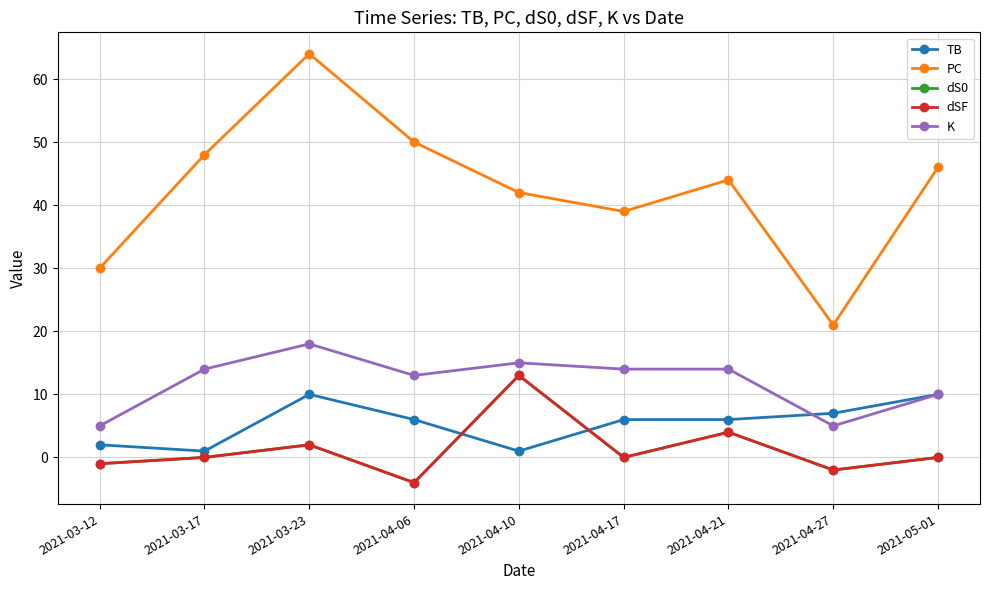

What is the greatest value displayed?

64